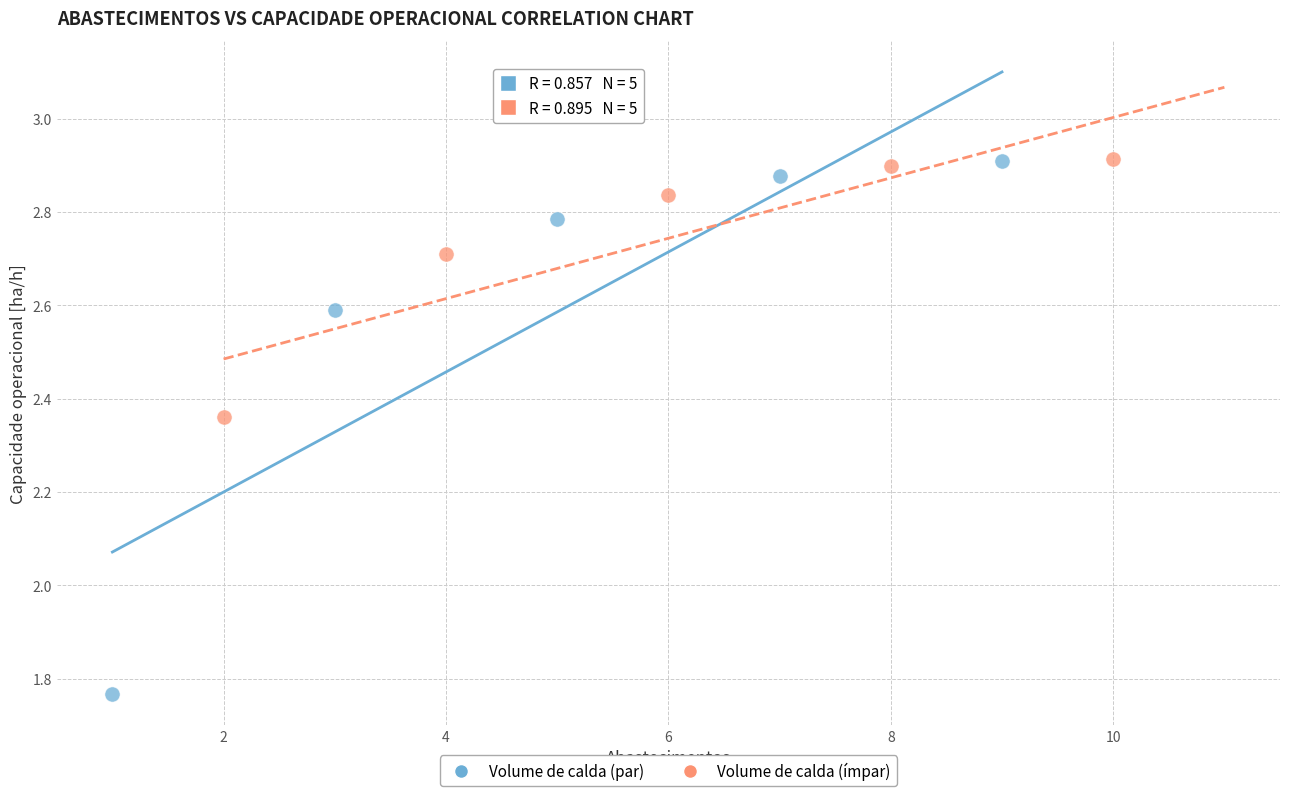

Which series reaches the minimum Y coordinate?

Volume de calda (par)